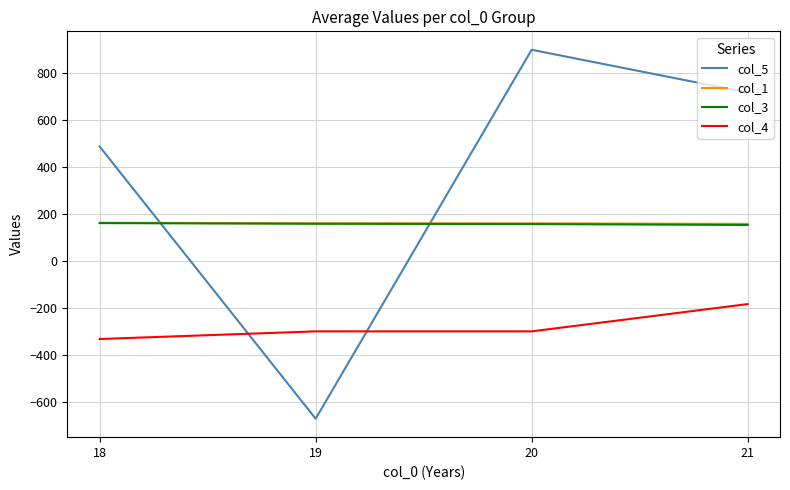

What is the spread (max minus min) of values at 18?

820.8